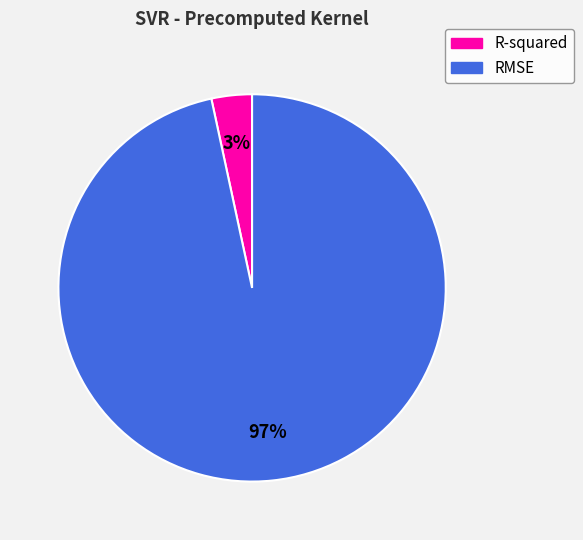

Which category has the smallest portion of the pie?

R-squared